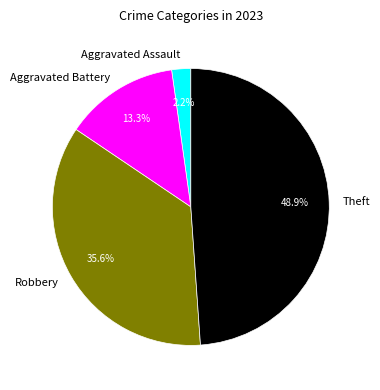

What percentage do Aggravated Battery and Theft together represent?

62.2%